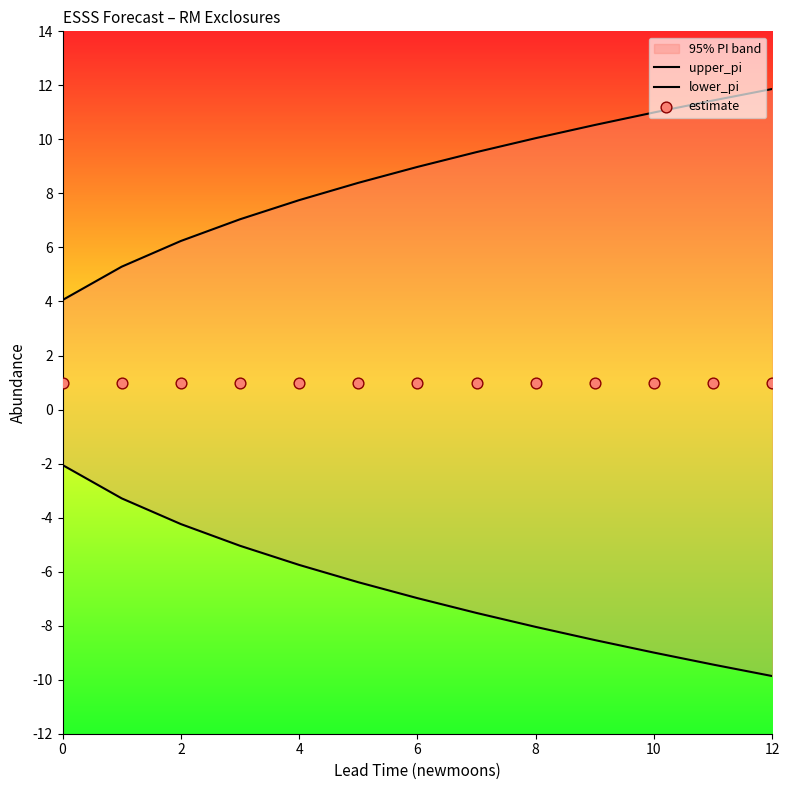

At how many categories does at least one series exceed 3?

13